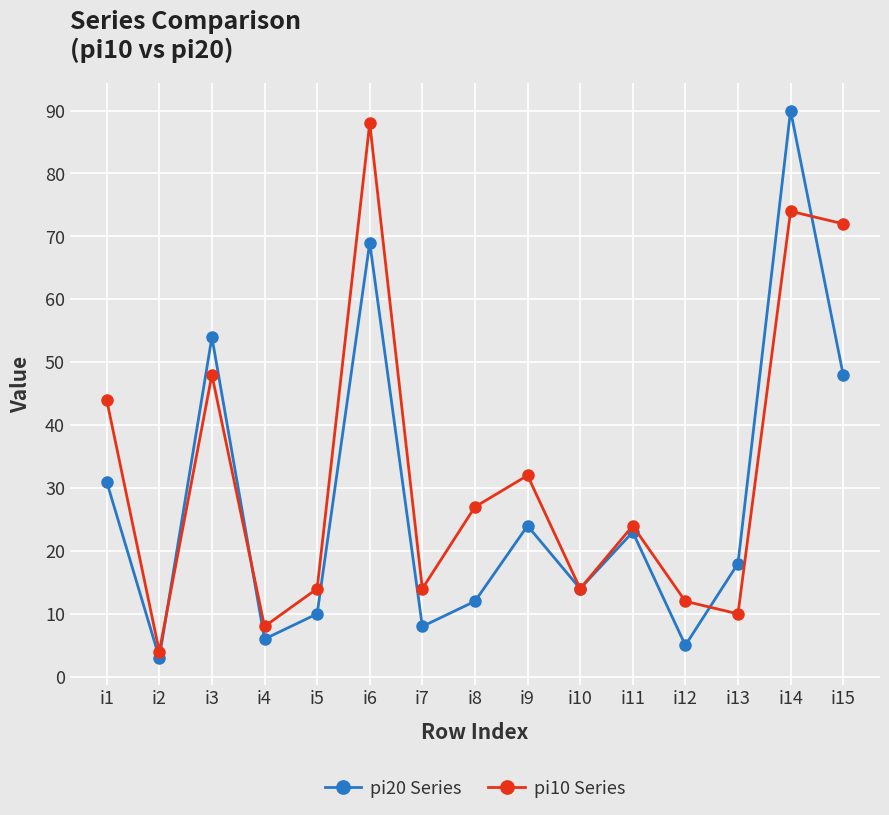

Where does the pi20 Series series first go above 18?

i1